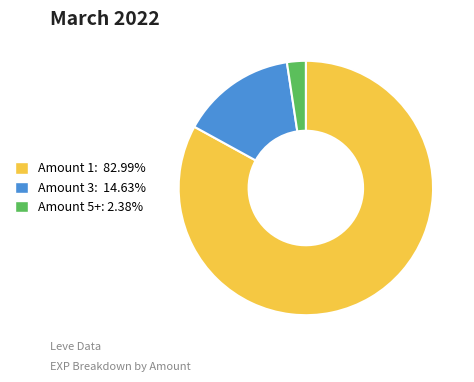

Does any single category account for the majority?

Yes